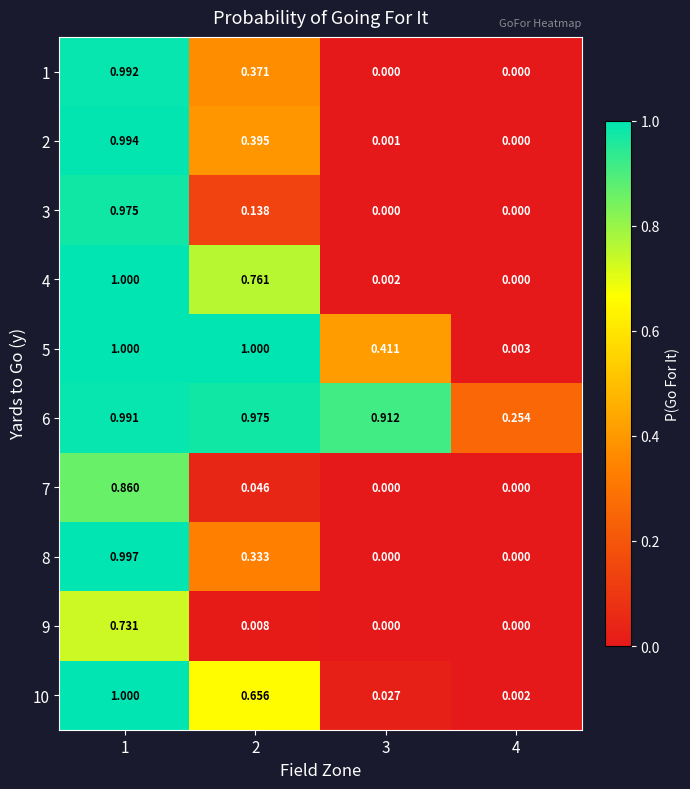

Is the value of 1 at 3 greater than the value of 5 at 2?

No